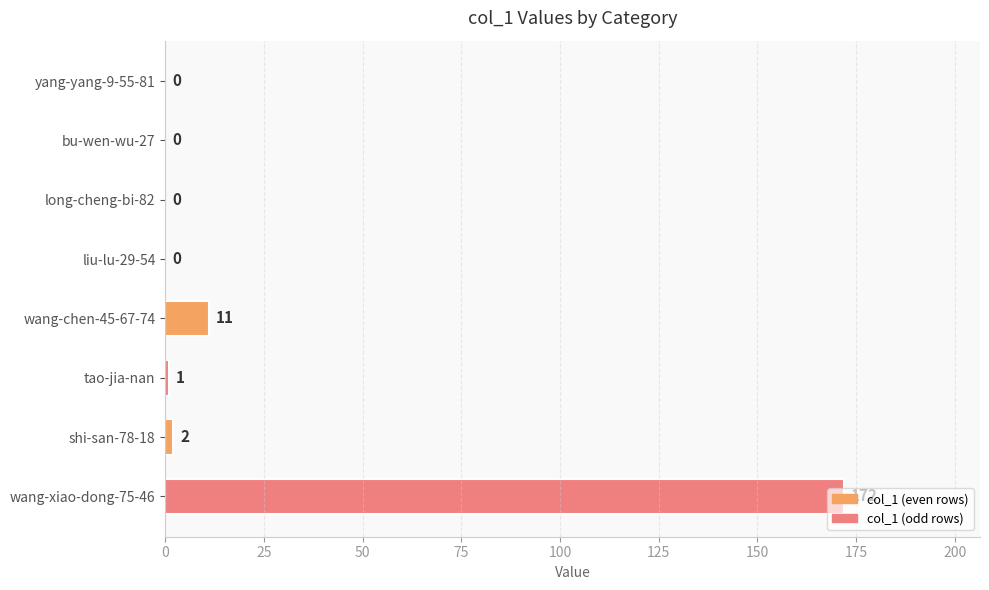

What is the change in value from long-cheng-bi-82 to tao-jia-nan?

+1